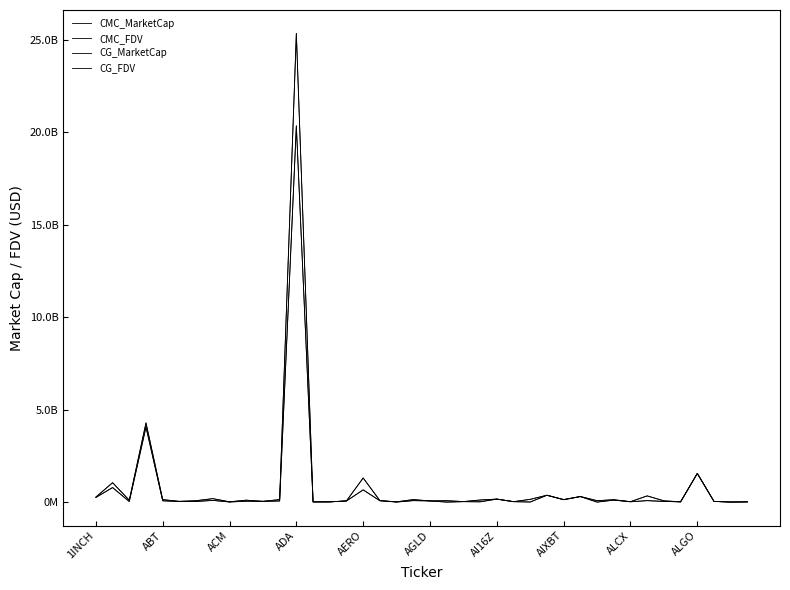

Which series has the largest total across all categories?

CMC_FDV